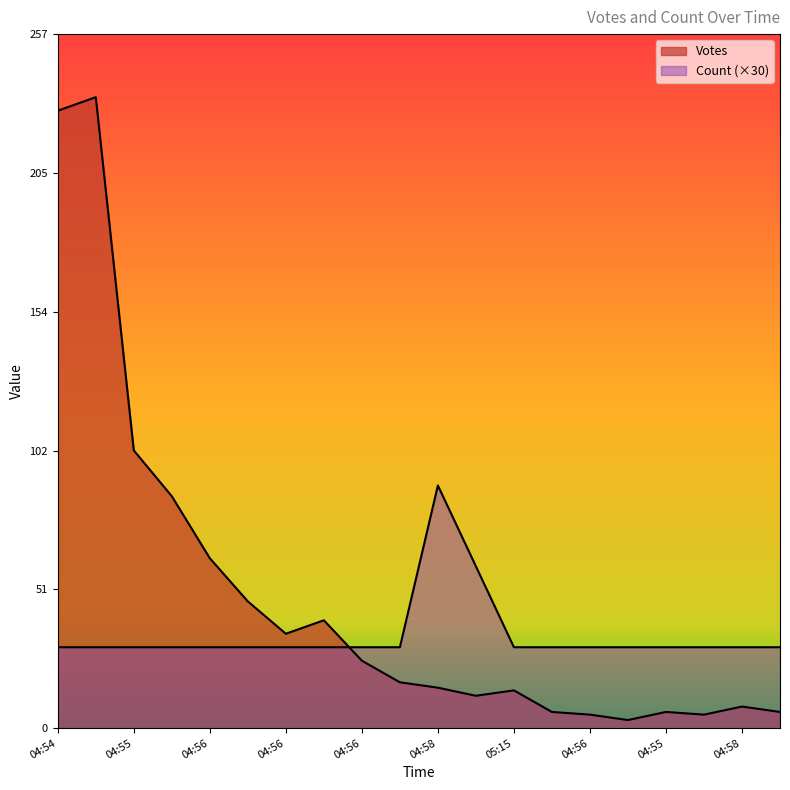

What is the difference between the Count values at 05:01 and 04:56?

30